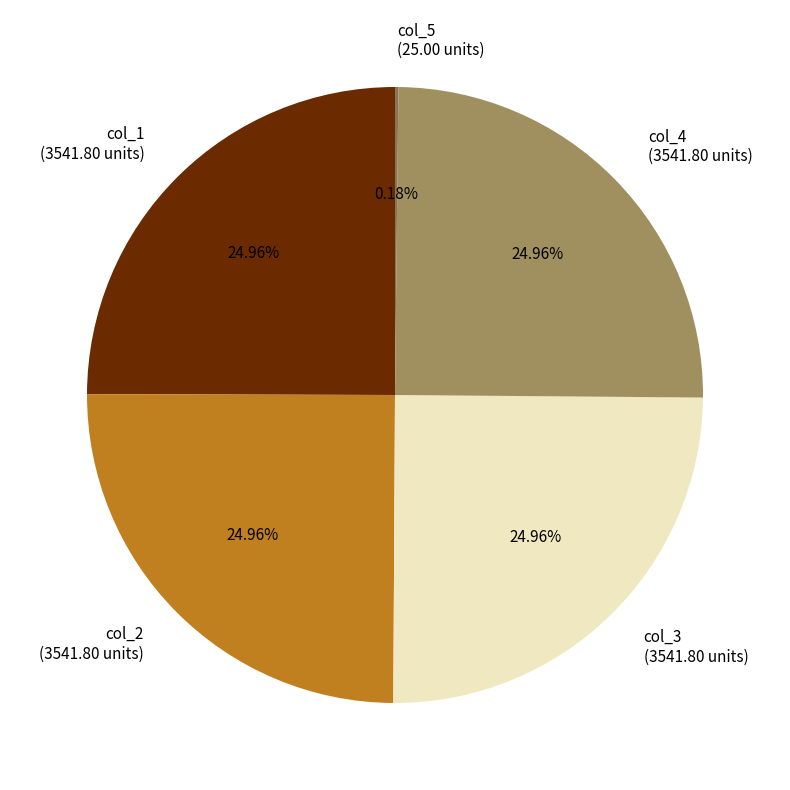

The col_1 slice represents 18% of the pie. True or false?

False